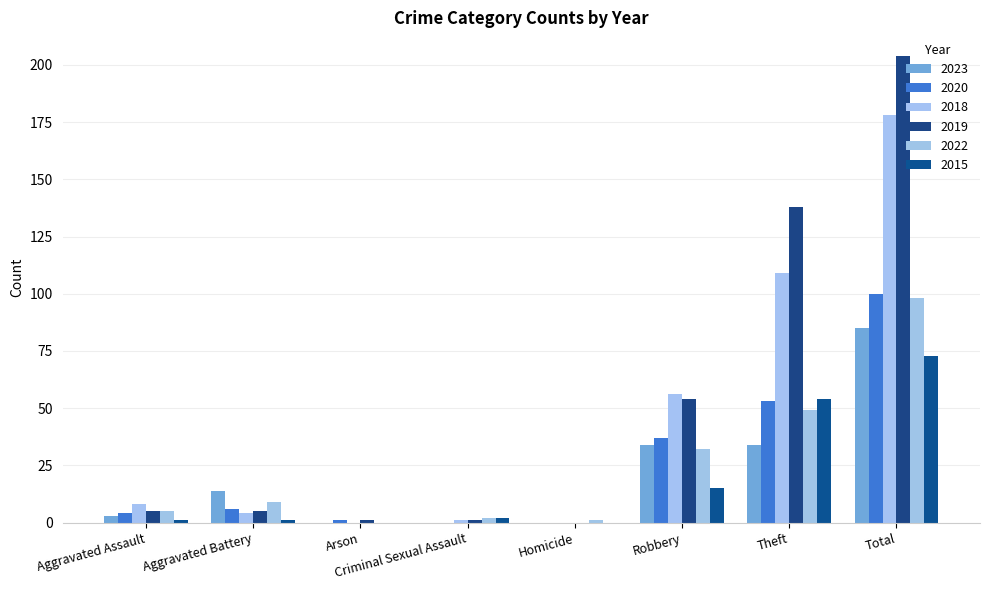

At Aggravated Battery, list the series in order from largest to smallest.

2023, 2022, 2020, 2019, 2018, 2015